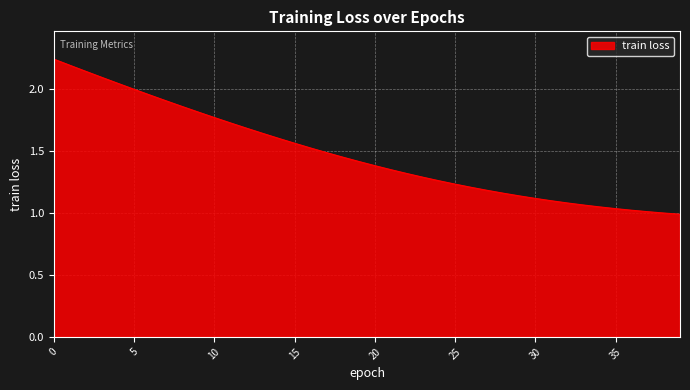

Where is the data nearest to the value 1?

38